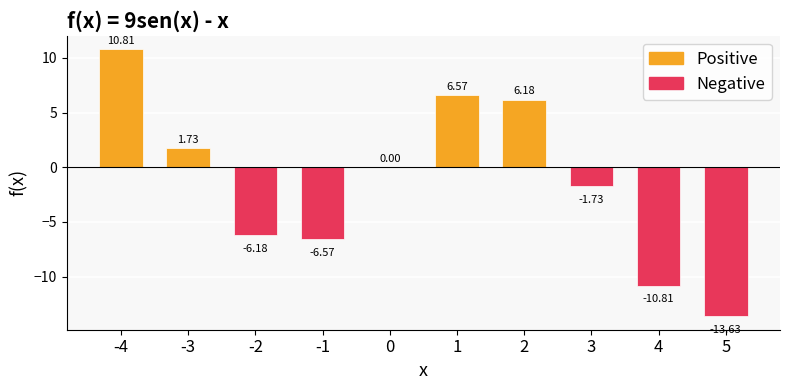

At which label is the value closest to -1?

3